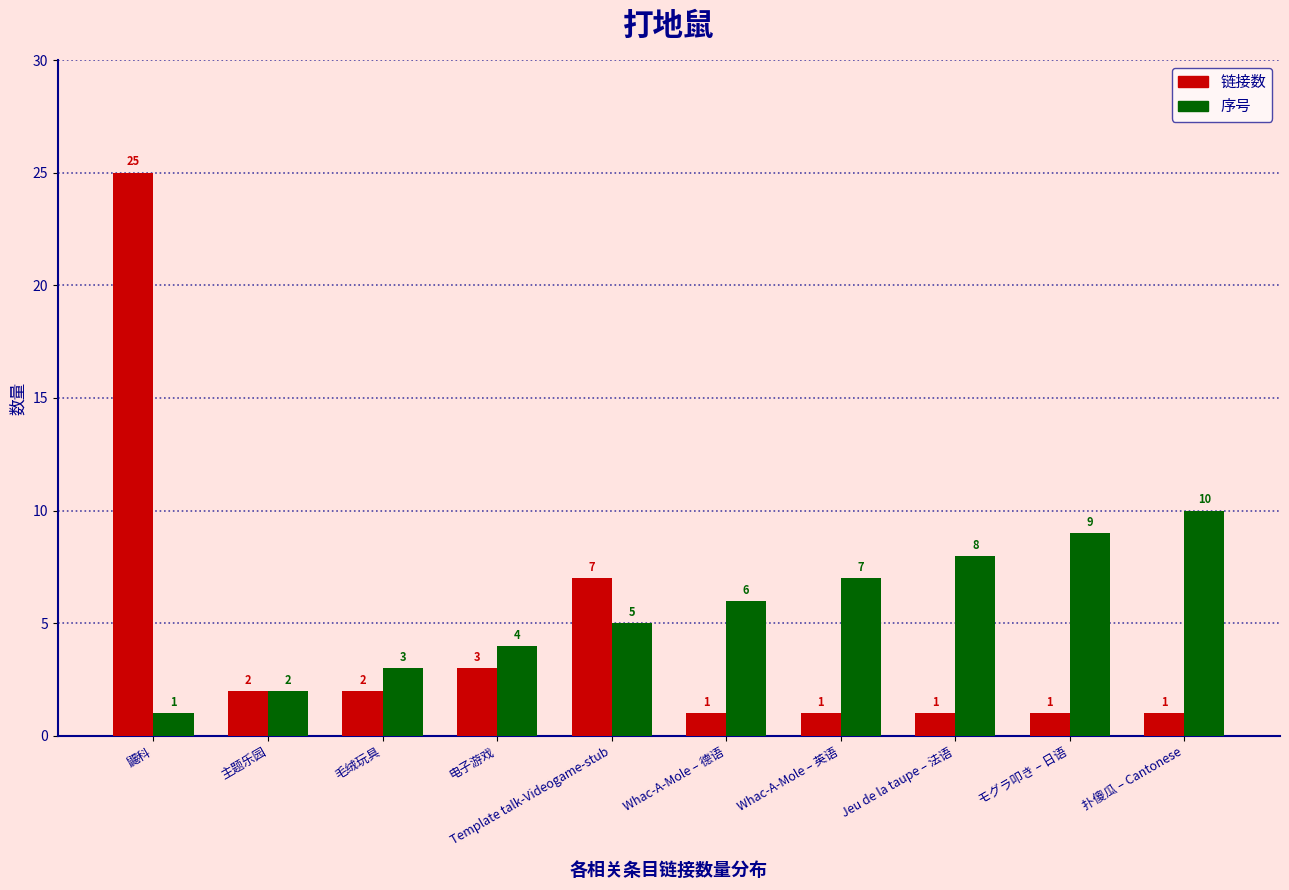

Is it true that 链接数 equals 2 at 电子游戏?

False